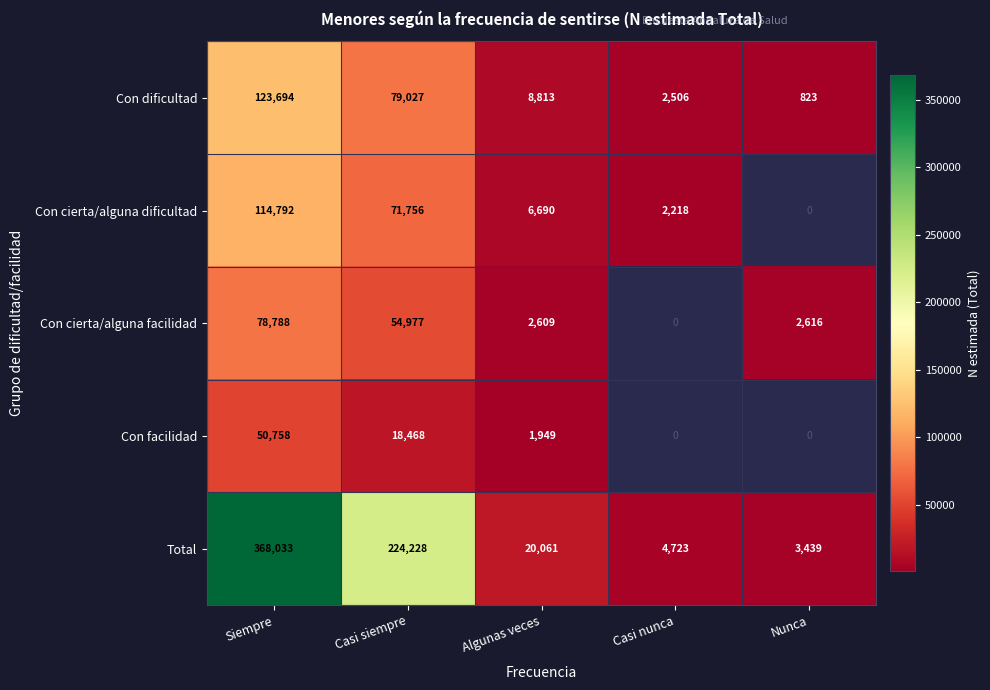

At which label is Con dificultad closest to 62258?

Casi siempre